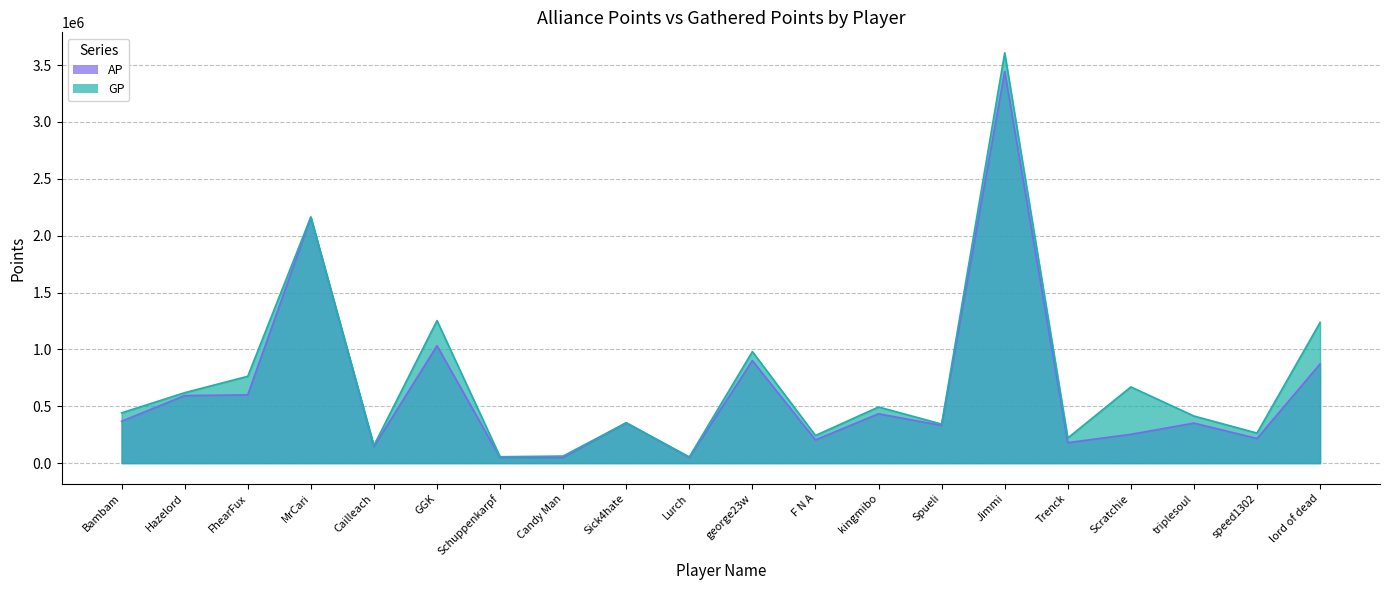

What is the label of the 18th point from the right?

FhearFux